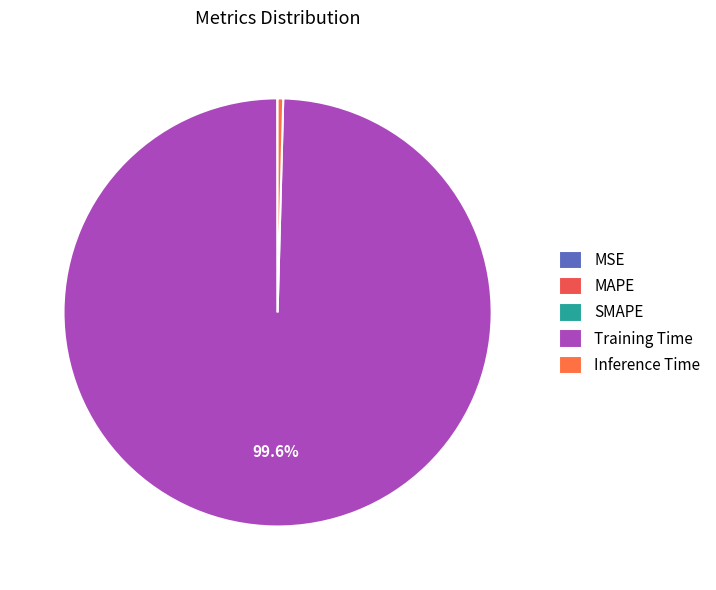

Count the number of slices in the pie.

5